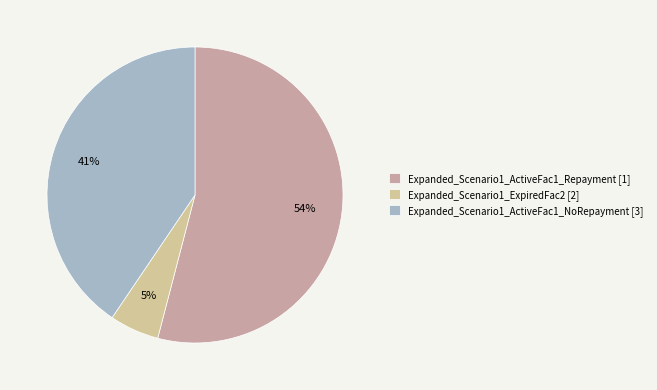

Which has a higher value, Expanded_Scenario1_ActiveFac1_NoRepayment [3] or Expanded_Scenario1_ActiveFac1_Repayment [1]?

Expanded_Scenario1_ActiveFac1_Repayment [1]